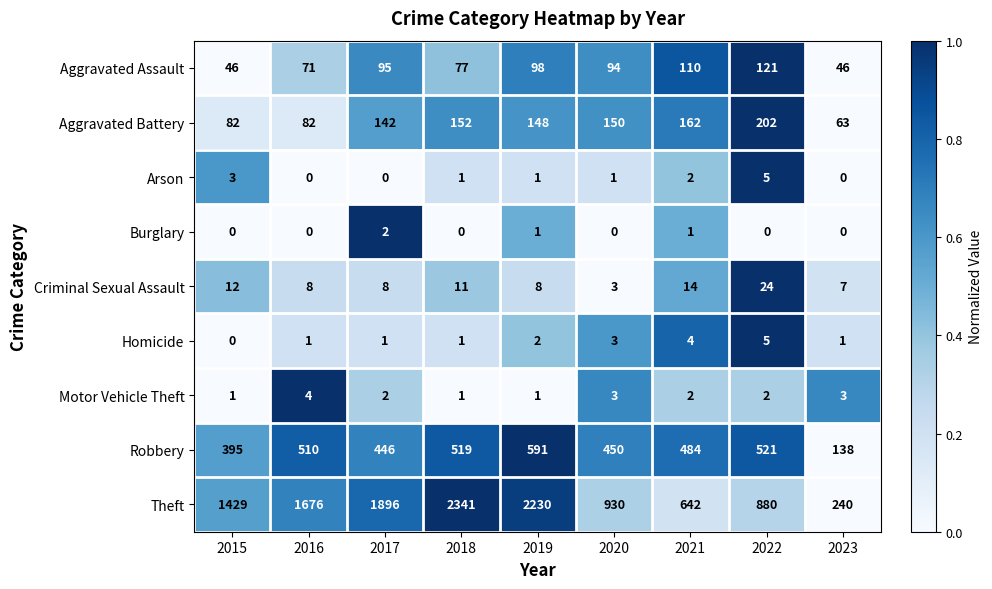

Read the Aggravated Assault value at 2017, to the nearest 5.

95